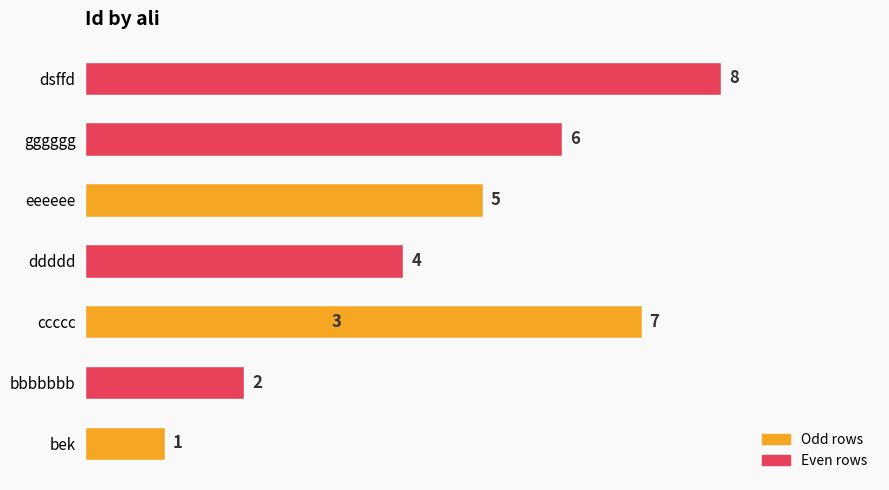

What is the minimum value shown in the chart?

1